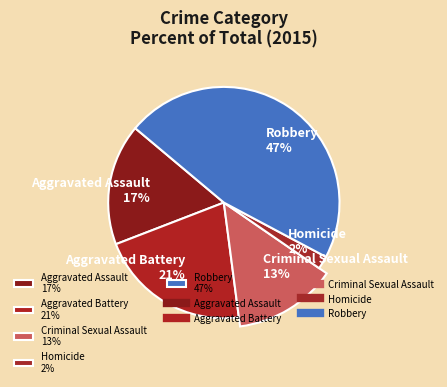

Is there a majority slice in this chart?

No